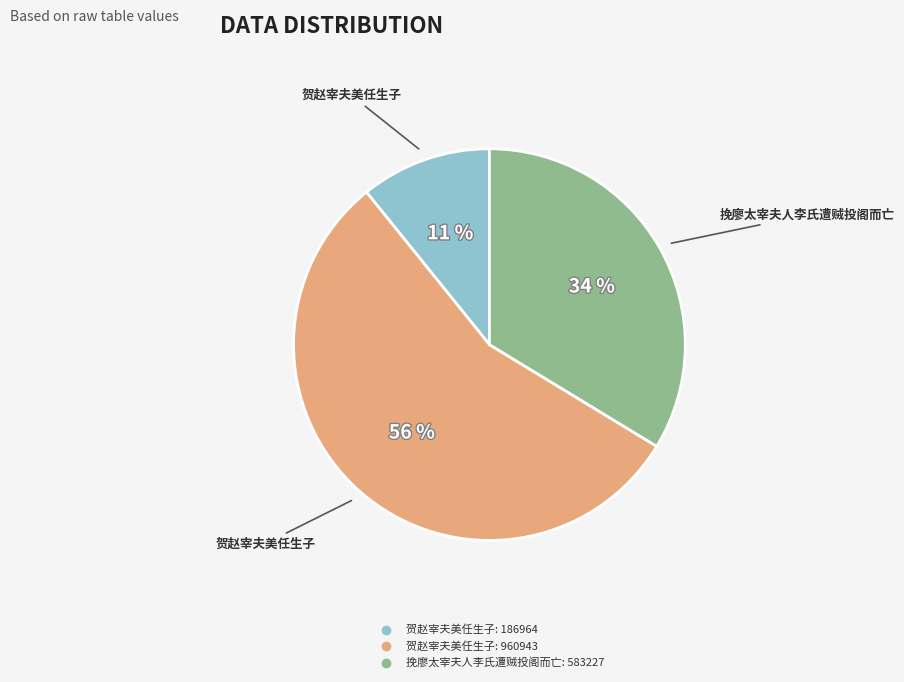

Is there any slice that represents more than half of the pie?

Yes